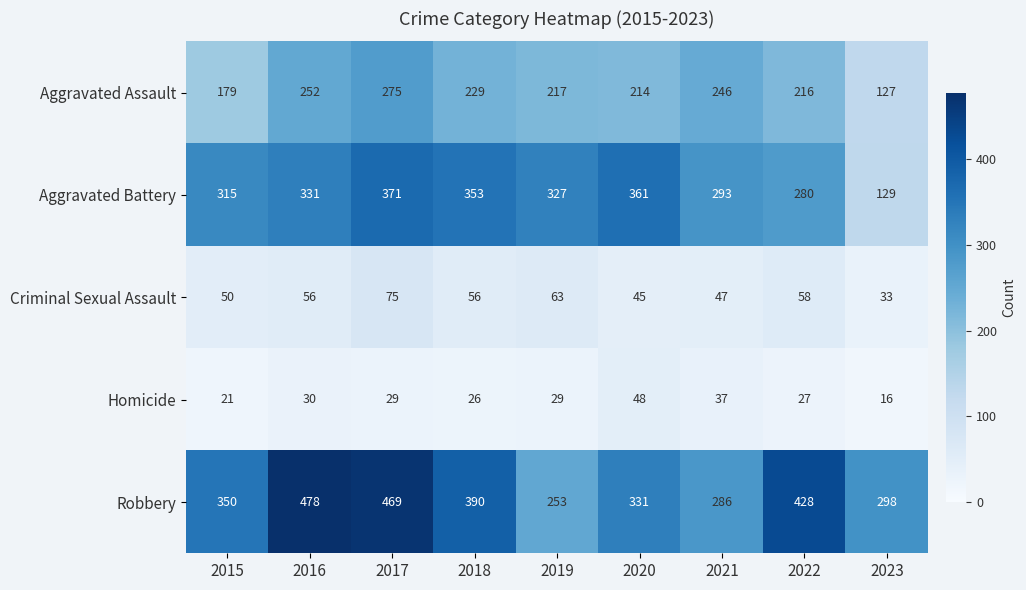

The Aggravated Assault series shows 83 at 2023. True or false?

False